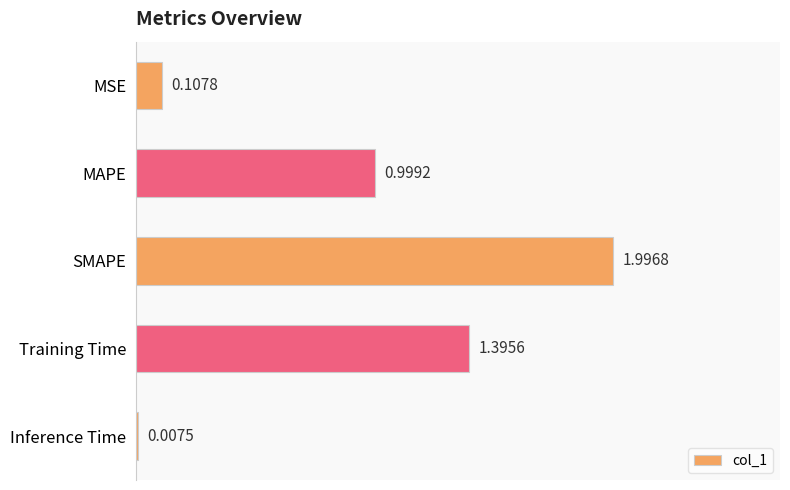

What is the sum of all values?

4.5